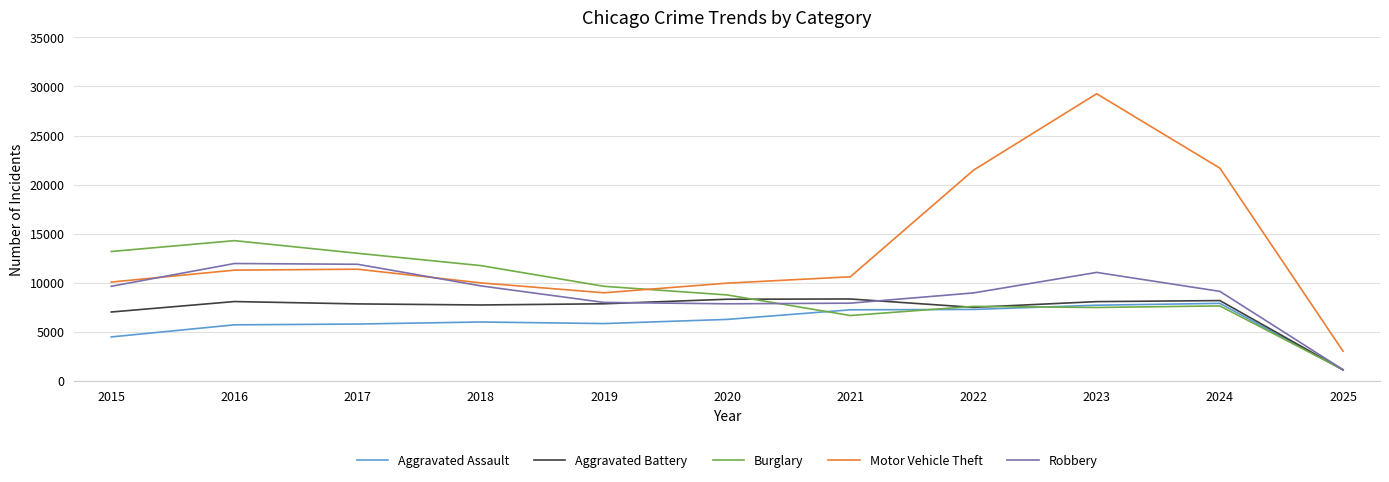

Which series has the widest spread of values?

Motor Vehicle Theft